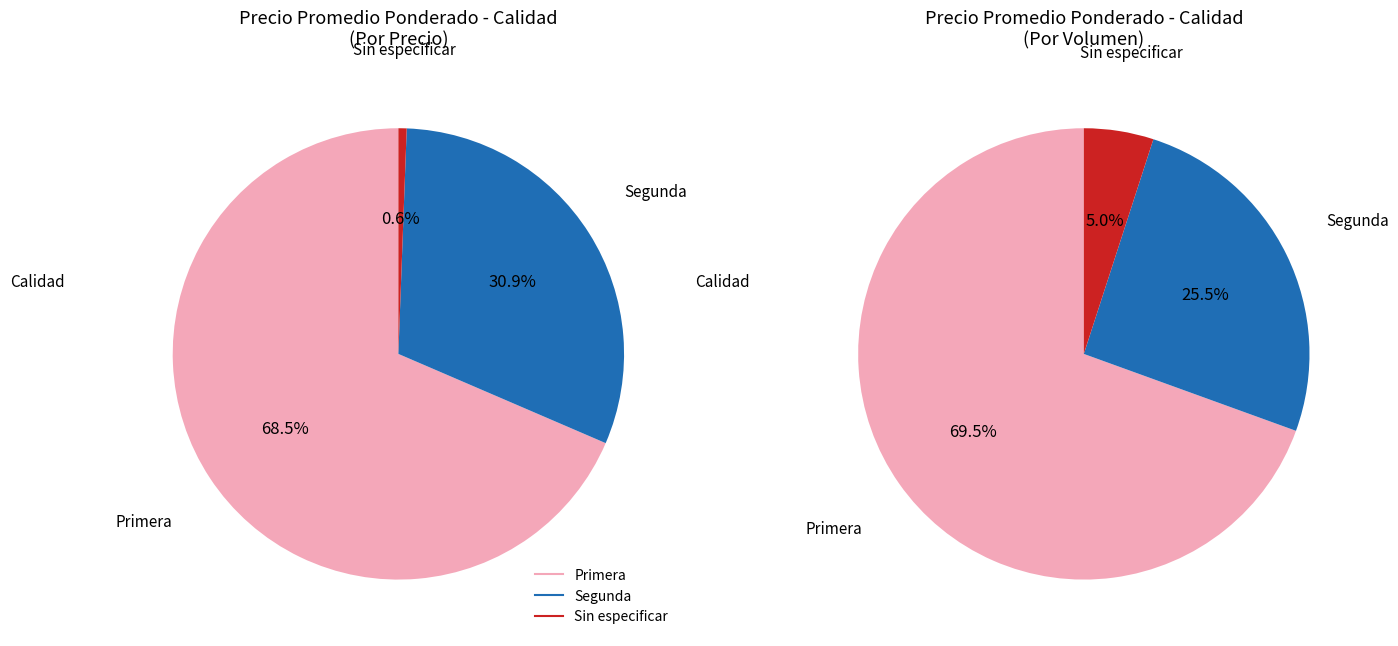

Rank the categories by value from lowest to highest.

Sin especificar, Segunda, Primera